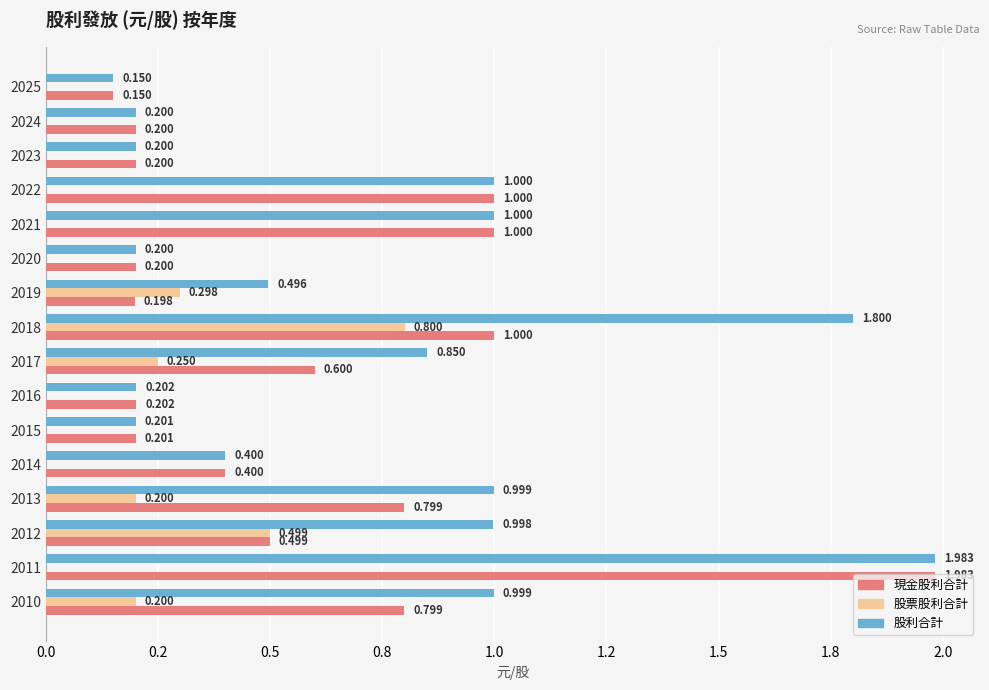

At how many categories does at least one series exceed 1?

2